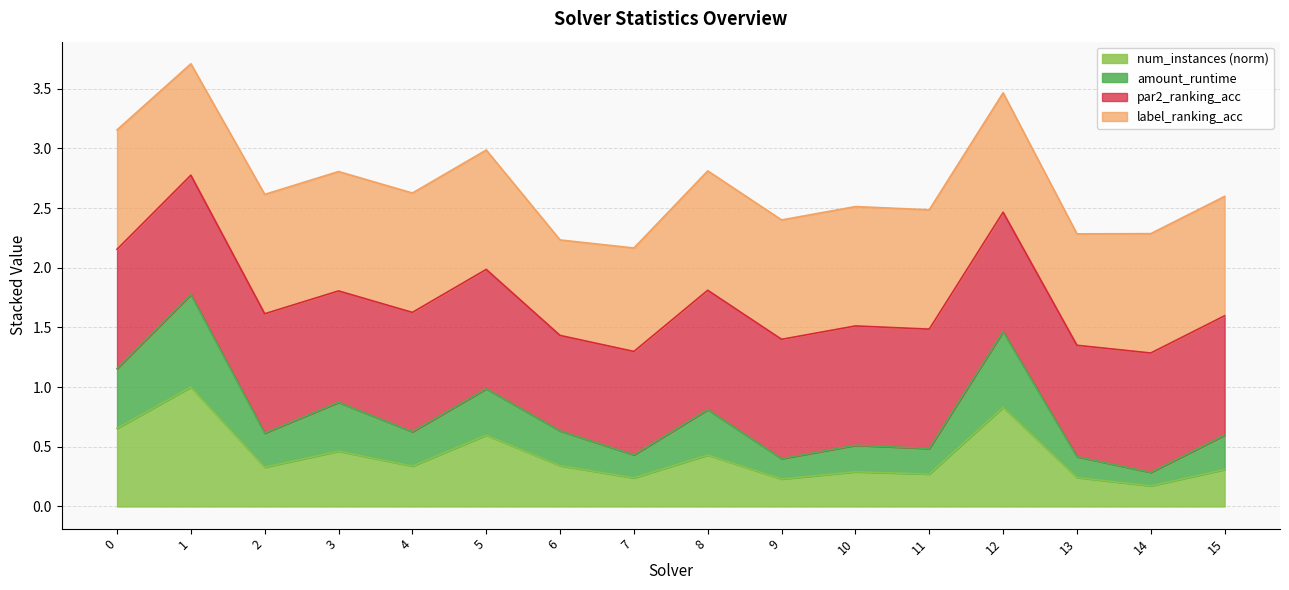

The value of num_instances (norm) at 1 is 0.6. True or false?

False